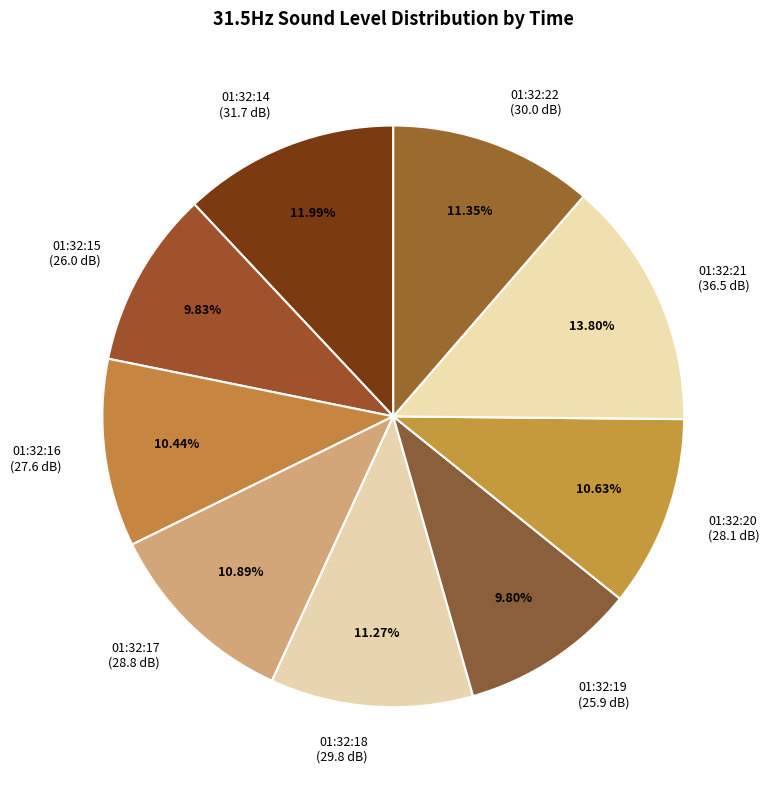

Count the number of slices in the pie.

9